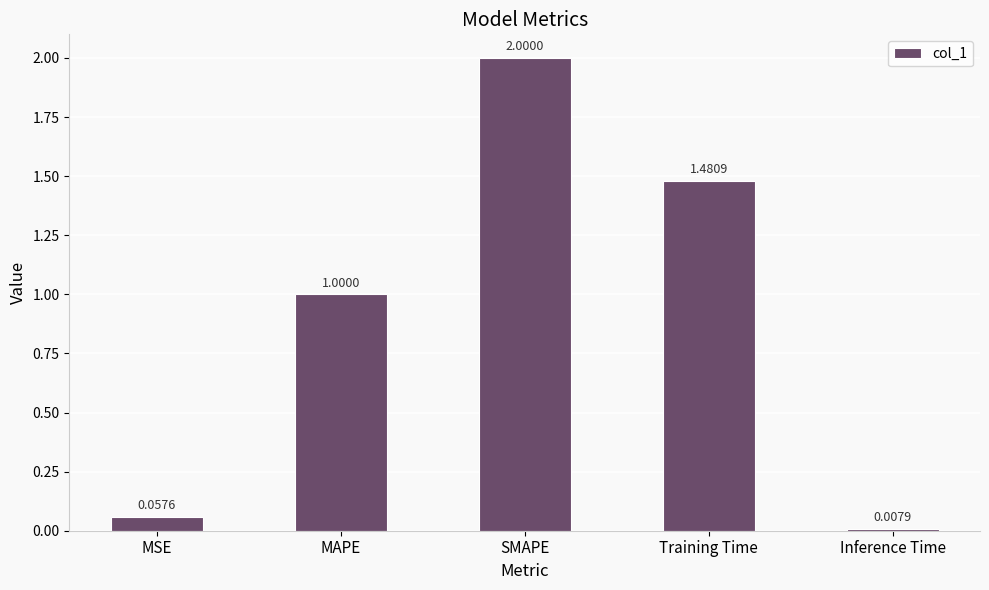

True or false: the data shows 1.4 at MAPE.

False